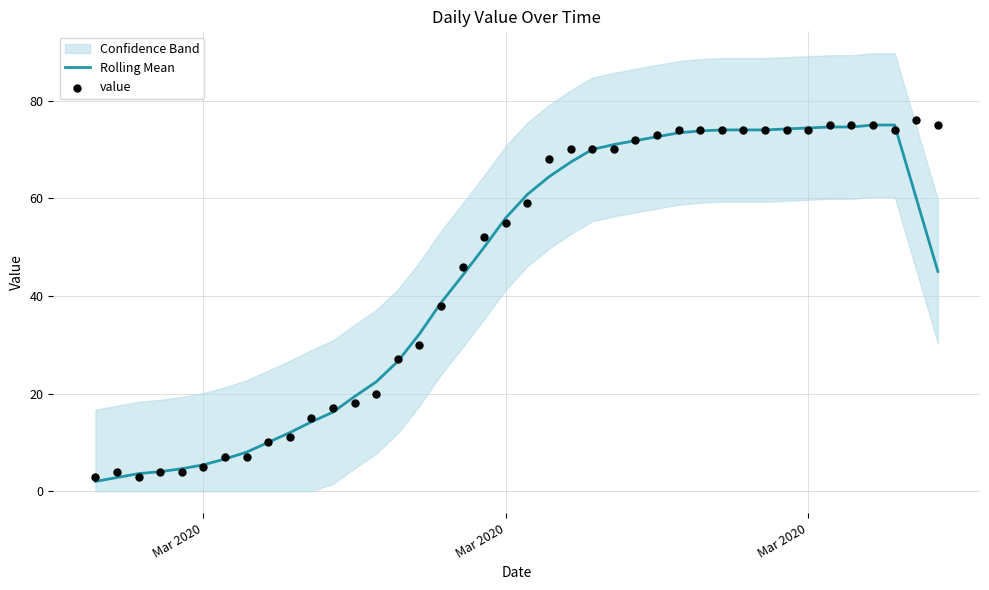

Which series has the largest total across all categories?

value